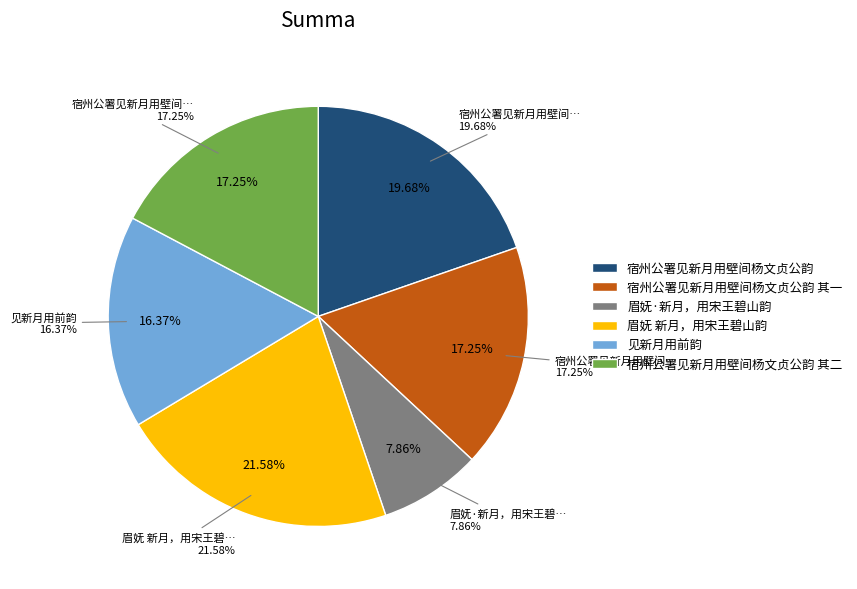

How many segments does this pie chart have?

6